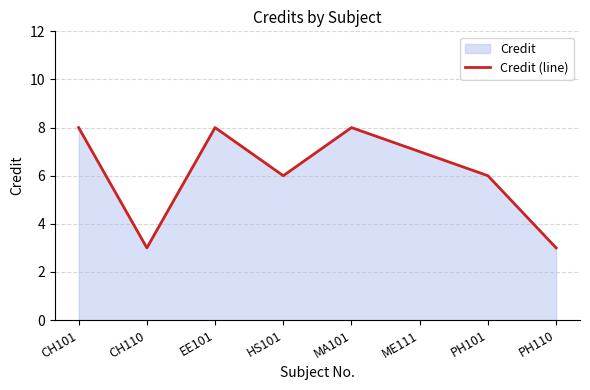

Reading right to left, extract all data points from this chart.

3	6	7	8	6	8	3	8